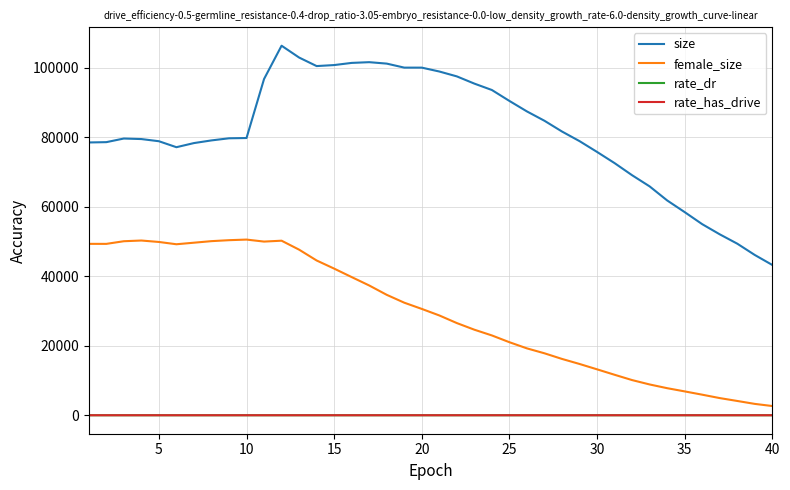

True or false: size and female_size cross at least once.

False